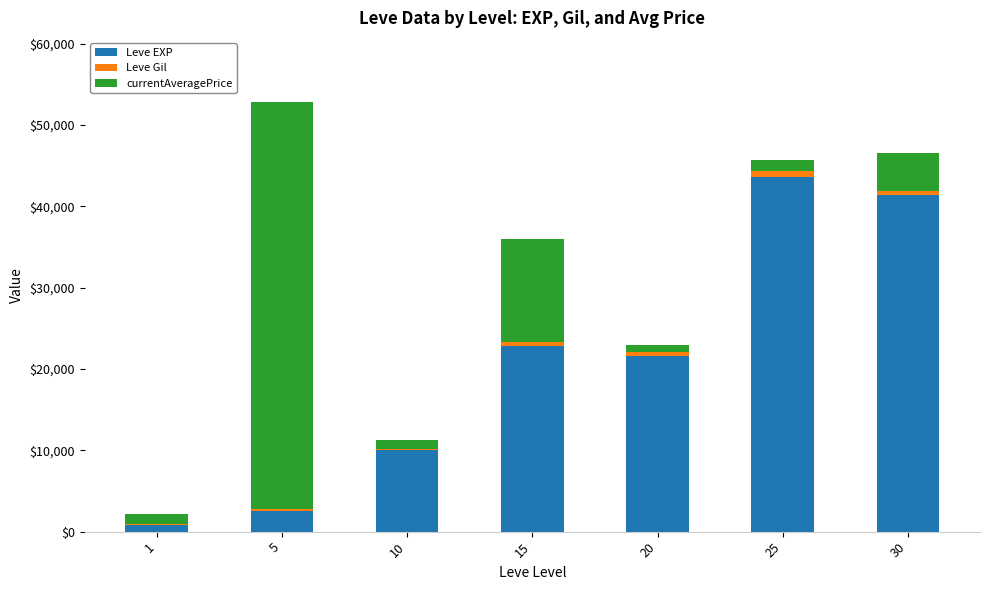

What is the sum of all Leve EXP values?

142680